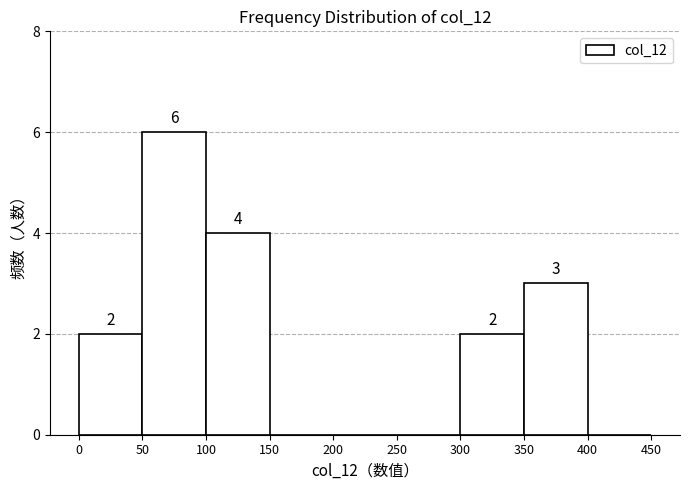

Over which range of the x-axis is the bar tallest?

50 to 100